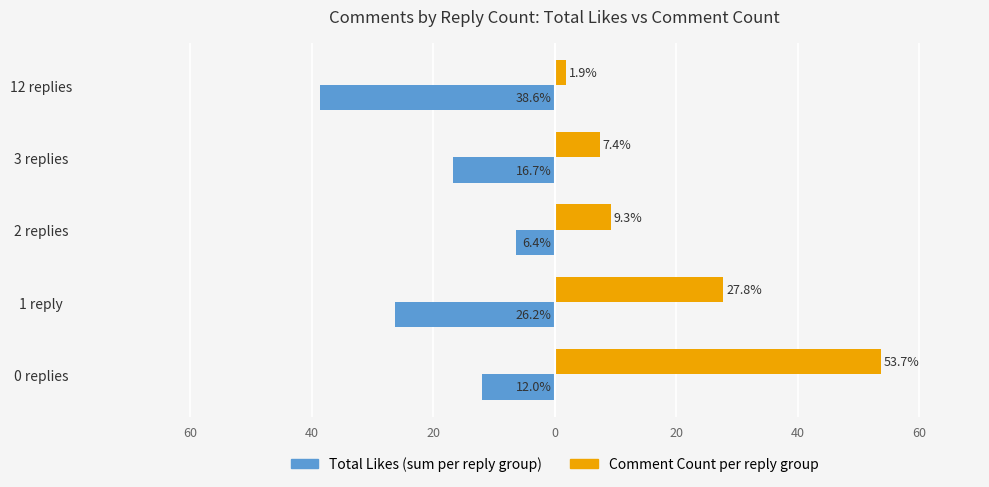

Reading right to left, what are all the values shown in this chart?

Total Likes (sum per reply group): -38.6	-16.7	-6.4	-26.2	-12.0
Comment Count per reply group: 1.9	7.4	9.3	27.8	53.7